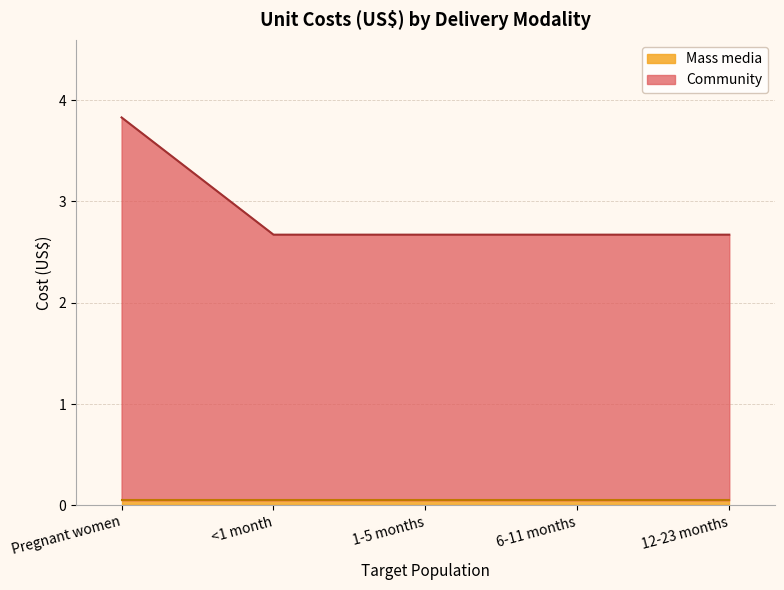

List the labels in order of value, smallest first.

<1 month, 1-5 months, 6-11 months, 12-23 months, Pregnant women